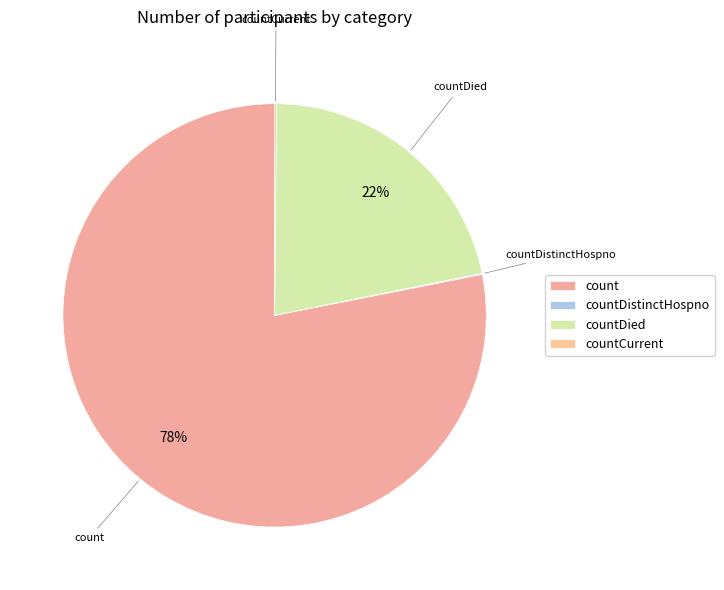

Which slice is the largest?

count